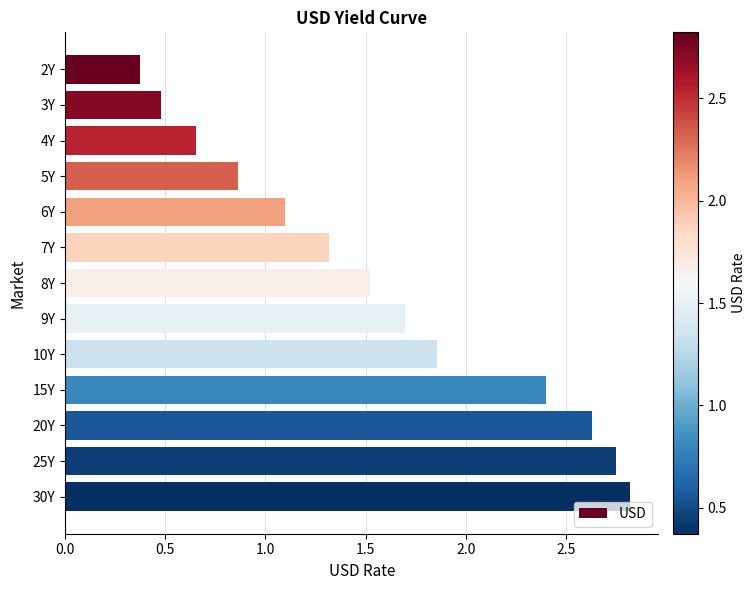

Rank the categories by value from lowest to highest.

2Y, 3Y, 4Y, 5Y, 6Y, 7Y, 8Y, 9Y, 10Y, 15Y, 20Y, 25Y, 30Y